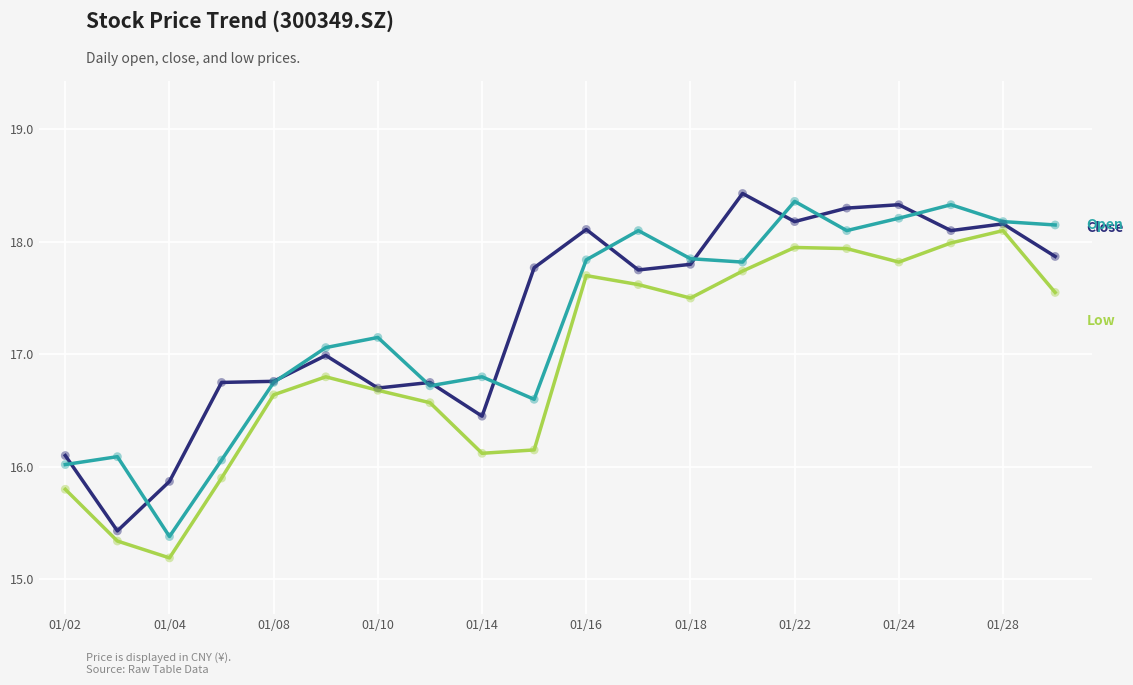

What is the minimum value shown in the chart?

15.2